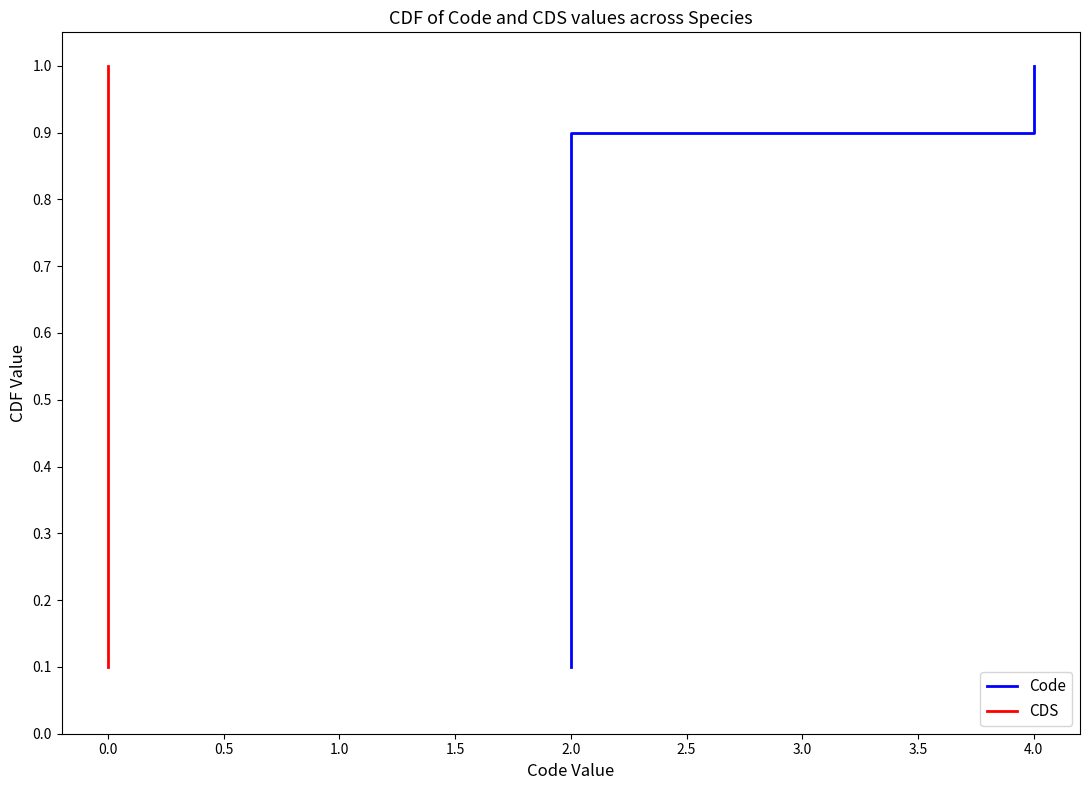

Which category has the highest value in the Code series?

4.0